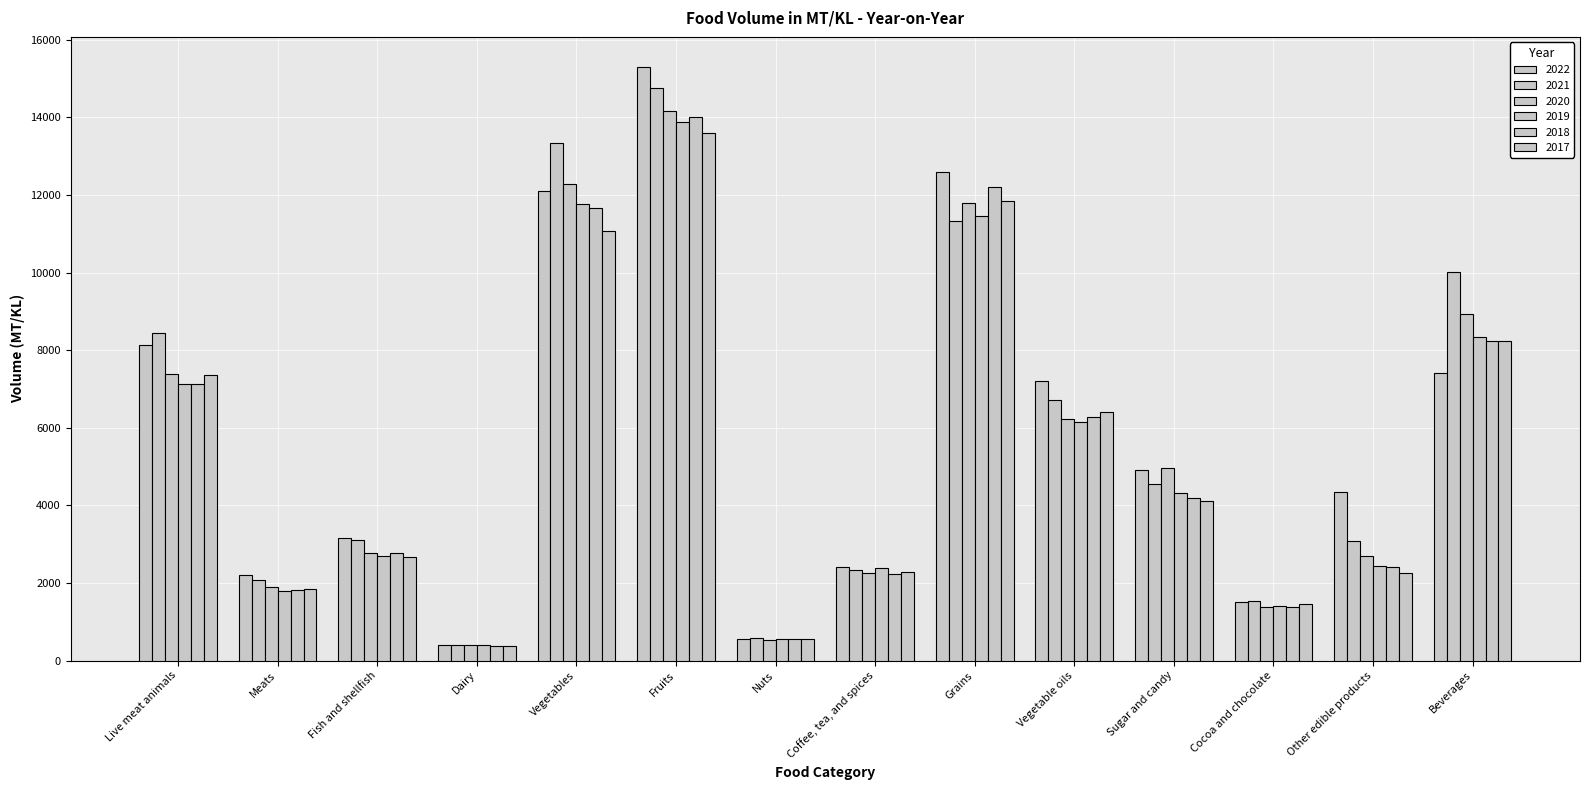

Reading right to left, what are all the values shown in this chart?

2022: Beverages=7399.4	Other edible products=4338.0	Cocoa and chocolate=1514.7	Sugar and candy=4900.0	Vegetable oils=7192.3	Grains=12586.6	Coffee, tea, and spices=2414.0	Nuts=552.4	Fruits=15308.3	Vegetables=12100.7	Dairy=407.2	Fish and shellfish=3158.7	Meats=2194.4	Live meat animals=8135.1
2021: Beverages=10006.7	Other edible products=3079.1	Cocoa and chocolate=1532.5	Sugar and candy=4538.8	Vegetable oils=6718.8	Grains=11319.0	Coffee, tea, and spices=2344.5	Nuts=592.9	Fruits=14768.3	Vegetables=13349.0	Dairy=396.7	Fish and shellfish=3111.5	Meats=2077.5	Live meat animals=8440.5
2020: Beverages=8943.1	Other edible products=2689.8	Cocoa and chocolate=1391.9	Sugar and candy=4957.3	Vegetable oils=6219.9	Grains=11799.4	Coffee, tea, and spices=2254.6	Nuts=523.4	Fruits=14168.0	Vegetables=12278.7	Dairy=392.8	Fish and shellfish=2778.2	Meats=1886.9	Live meat animals=7397.3
2019: Beverages=8336.4	Other edible products=2437.6	Cocoa and chocolate=1393.9	Sugar and candy=4304.9	Vegetable oils=6149.8	Grains=11464.7	Coffee, tea, and spices=2371.9	Nuts=543.0	Fruits=13882.4	Vegetables=11763.4	Dairy=408.1	Fish and shellfish=2704.9	Meats=1795.5	Live meat animals=7139.2
2018: Beverages=8224.2	Other edible products=2420.6	Cocoa and chocolate=1372.9	Sugar and candy=4193.2	Vegetable oils=6281.9	Grains=12212.8	Coffee, tea, and spices=2236.8	Nuts=558.4	Fruits=14017.0	Vegetables=11663.0	Dairy=379.9	Fish and shellfish=2773.4	Meats=1821.2	Live meat animals=7124.5
2017: Beverages=8234.0	Other edible products=2250.1	Cocoa and chocolate=1454.2	Sugar and candy=4111.9	Vegetable oils=6399.9	Grains=11854.3	Coffee, tea, and spices=2276.2	Nuts=550.8	Fruits=13606.2	Vegetables=11070.2	Dairy=382.3	Fish and shellfish=2669.9	Meats=1847.8	Live meat animals=7363.3